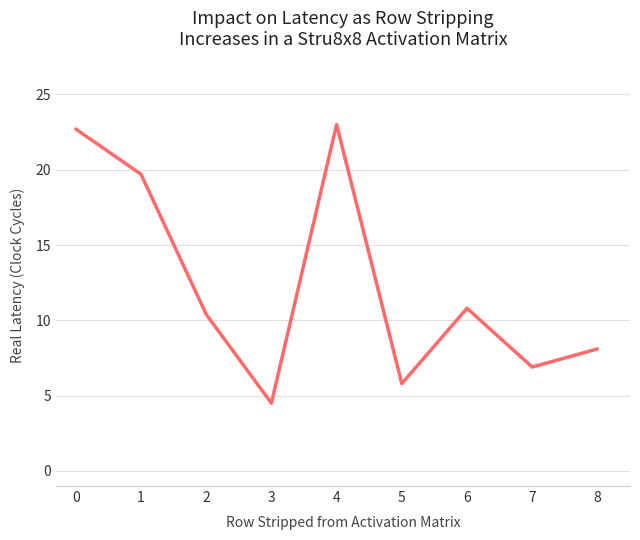

Reading right to left, extract all data points from this chart.

8=8.1	7=6.9	6=10.8	5=5.8	4=23.0	3=4.5	2=10.4	1=19.7	0=22.7